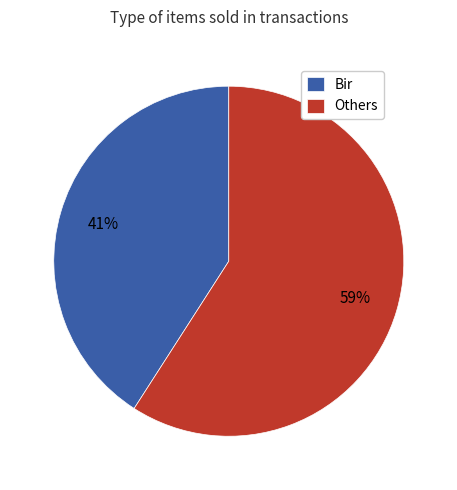

Combined, do Bir and Others account for over 50%?

Yes